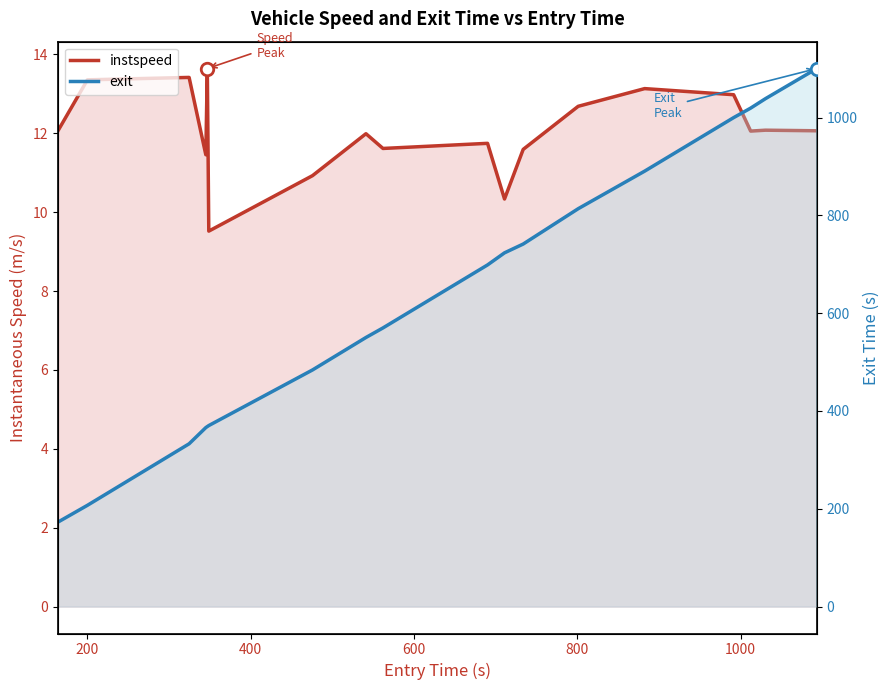

Is it true that exit equals 116.1 at 600?

False